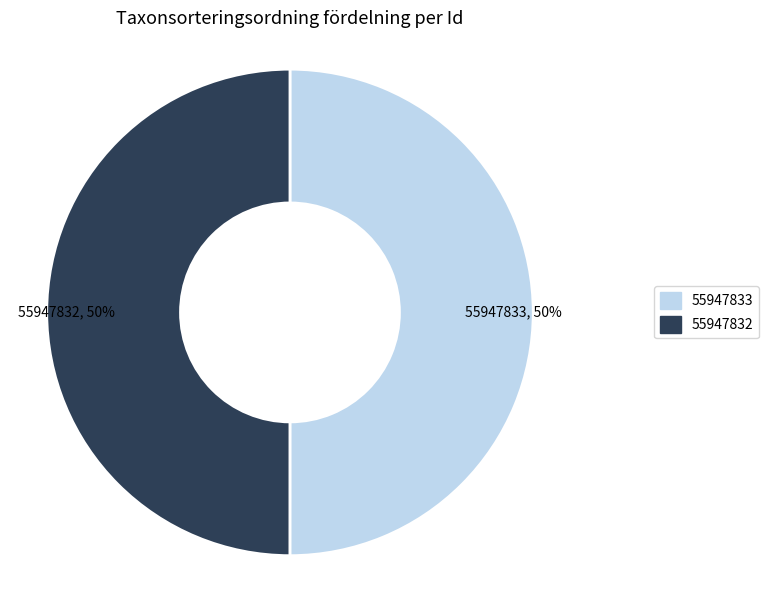

To the nearest percent, what percentage of the pie is 55947832?

50%